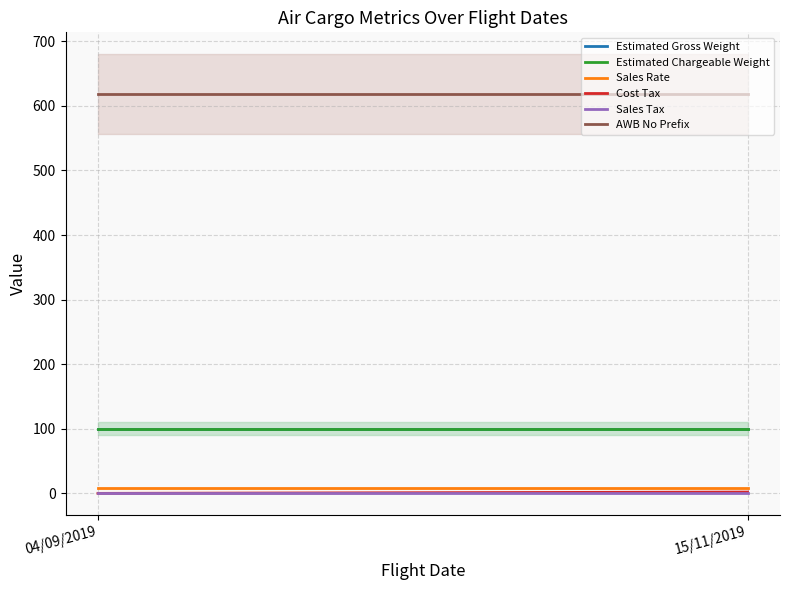

What is the maximum value for Cost Tax?

2